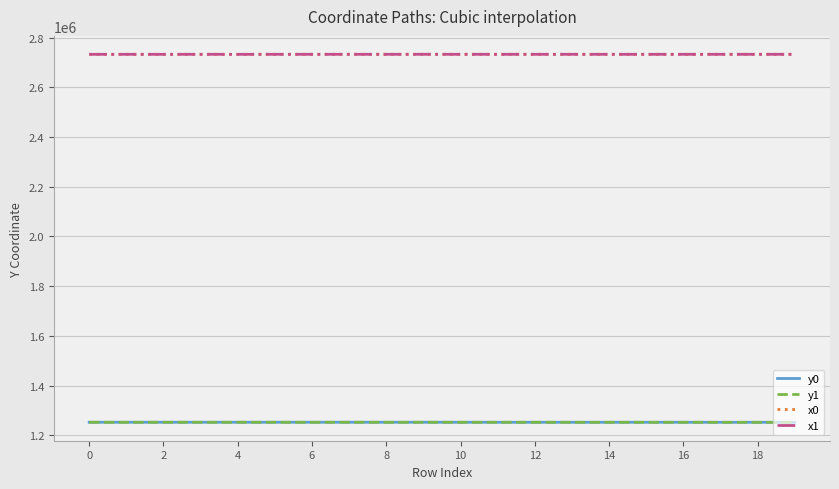

What are all the series names shown in the legend?

y0, y1, x0, x1